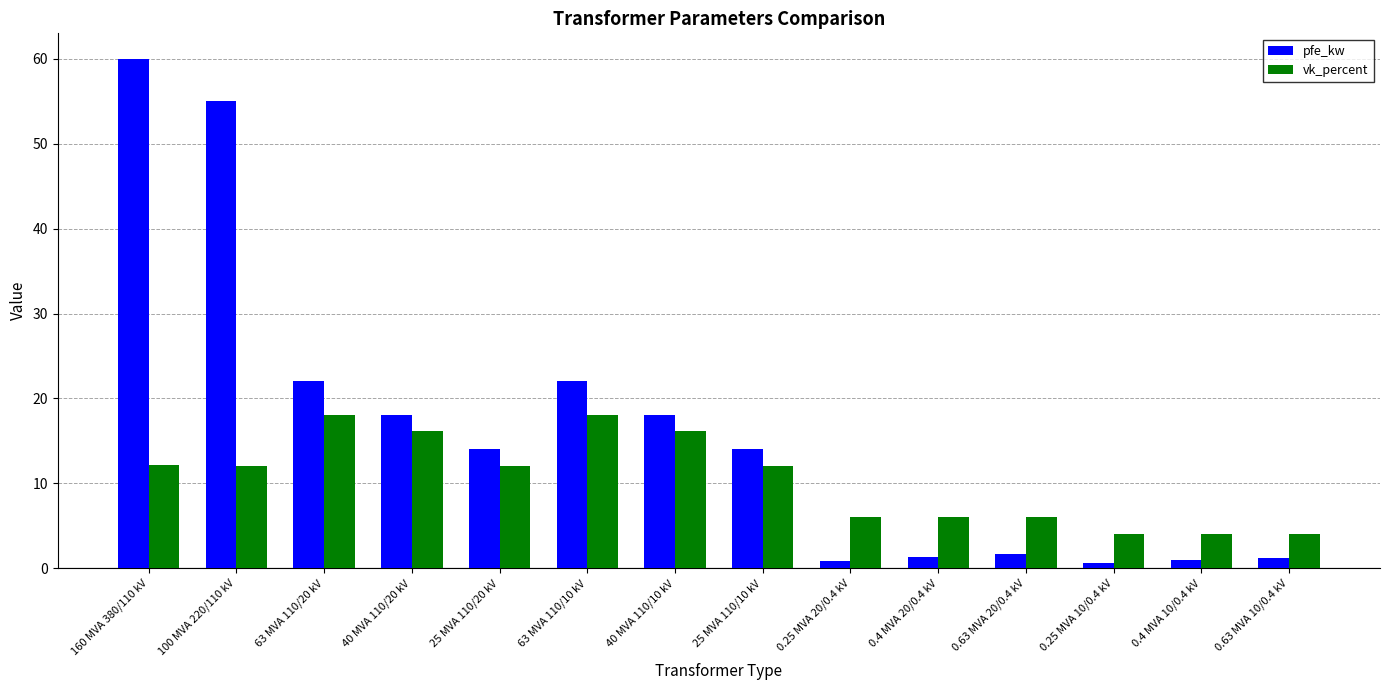

What is the greatest value displayed?

60.0